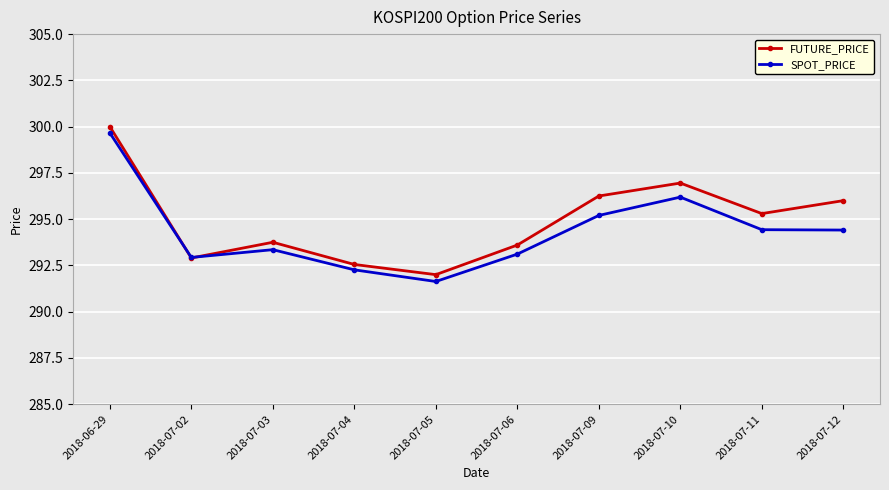

Where is the first local maximum for SPOT_PRICE?

2018-07-03